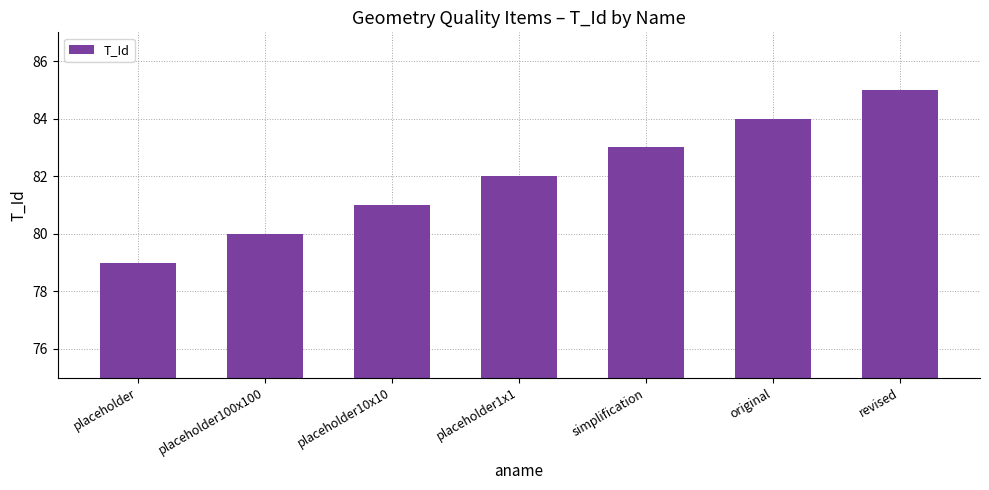

The chart shows a value of 83 at simplification. True or false?

True